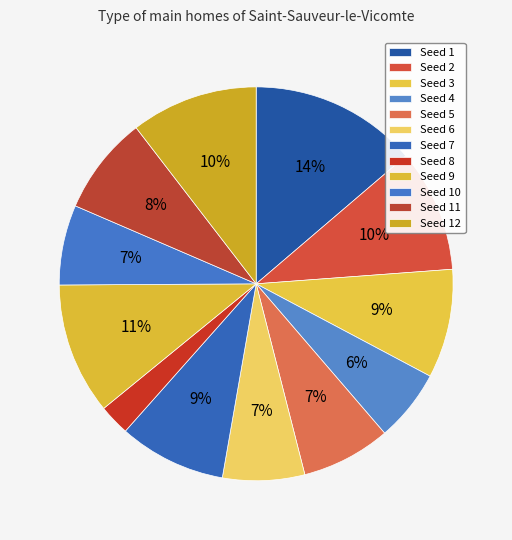

Is there any slice that represents more than half of the pie?

No